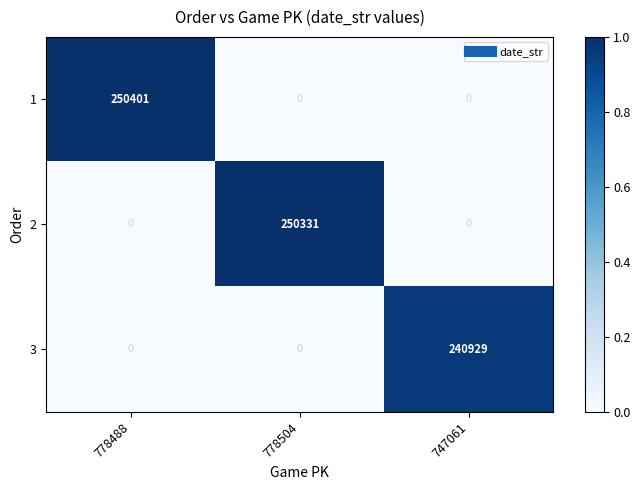

What is the difference between the highest and lowest values at 778504?

250331